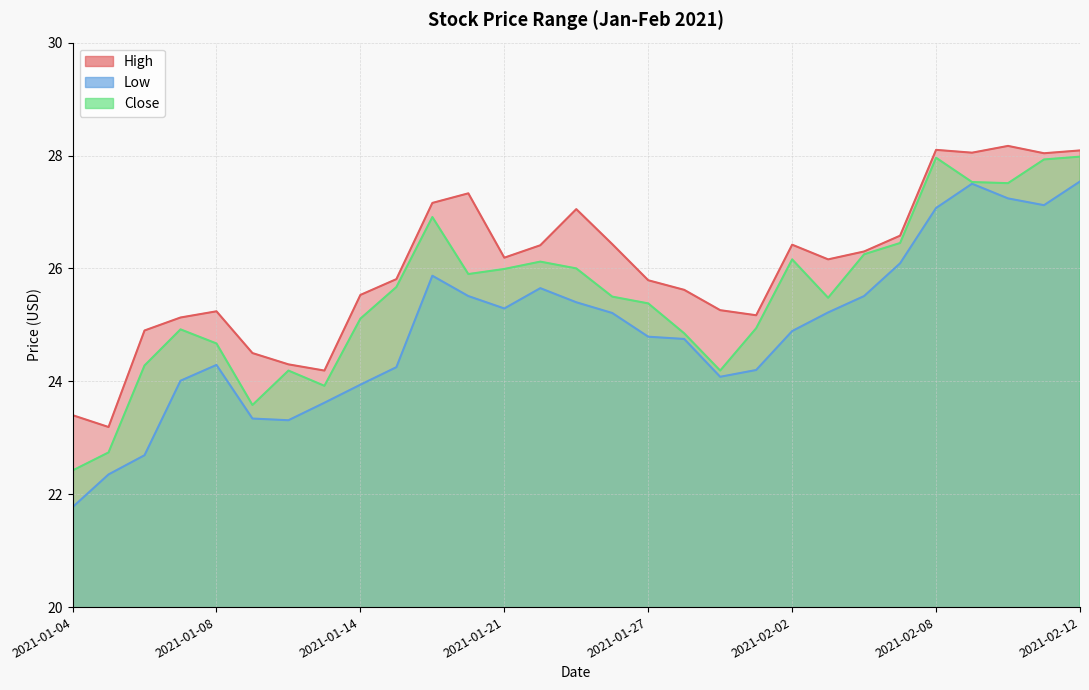

Is it true that Low equals 25.2 at 2021-01-26?

True